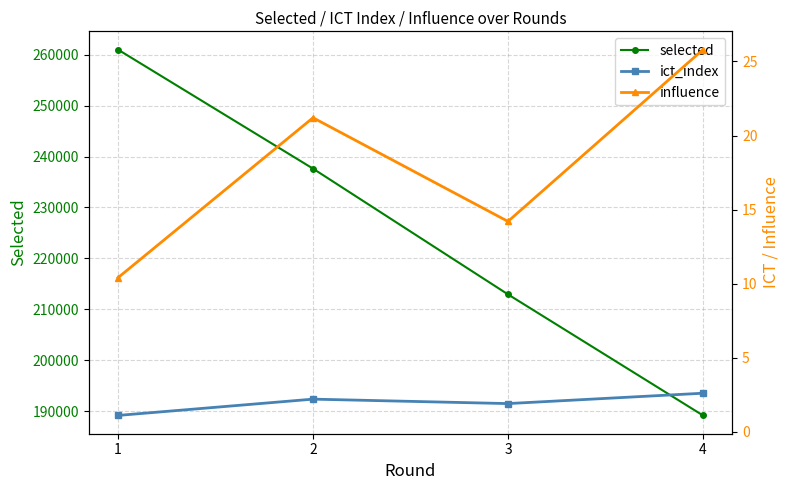

Reading left to right, transcribe all the data shown in this chart.

selected: 261010.0	237626.0	212917.0	189131.0
ict_index: 1.1	2.2	1.9	2.6
influence: 10.4	21.2	14.2	25.8